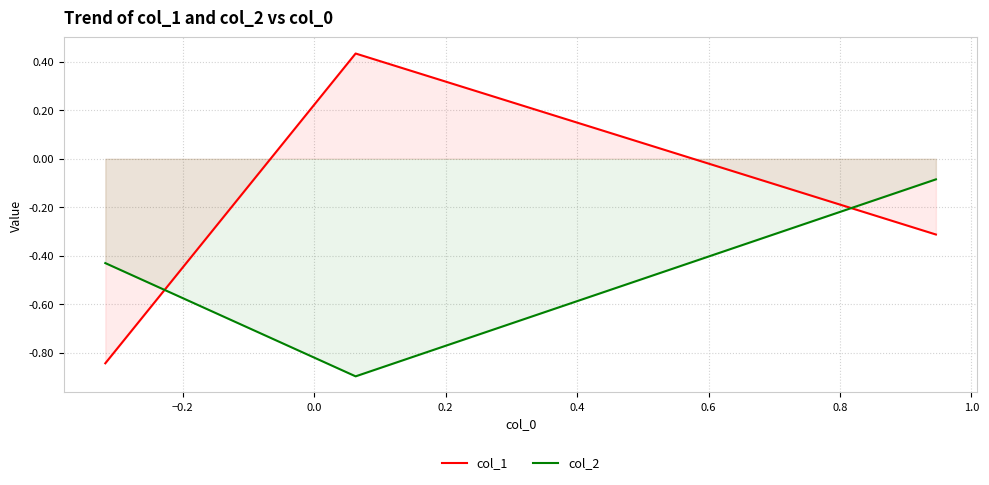

Rank the series by their average value, from highest to lowest.

col_1, col_2